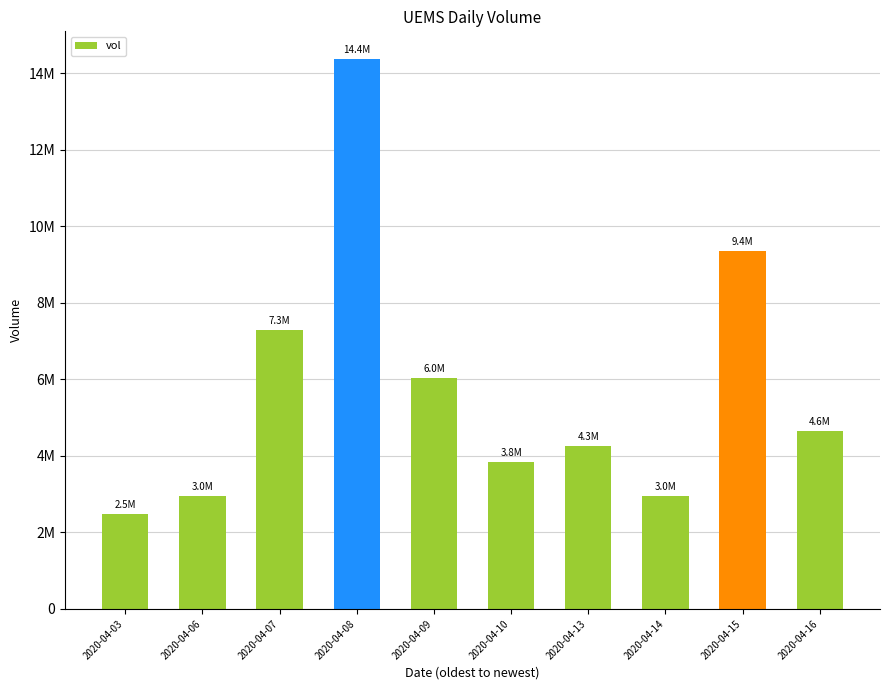

What is the difference between the maximum and minimum values?

11897600